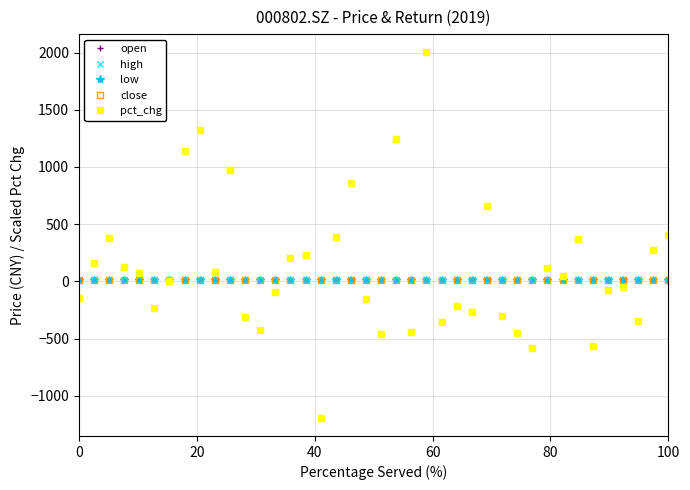

True or false: high has more than 0 points higher than both neighbors.

True